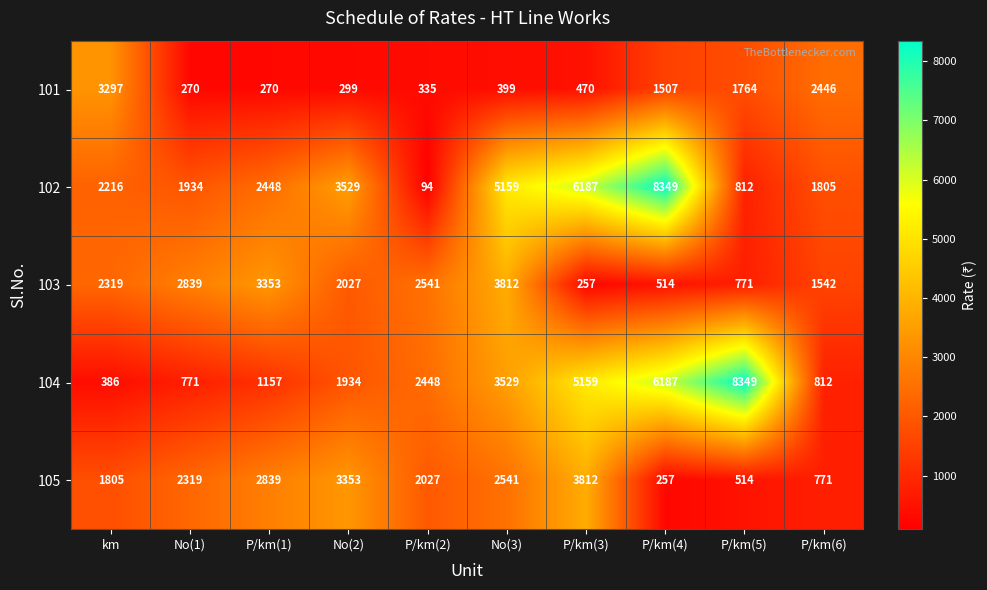

What is the approximate value of 104 at P/km(2), to the nearest 100?

2400